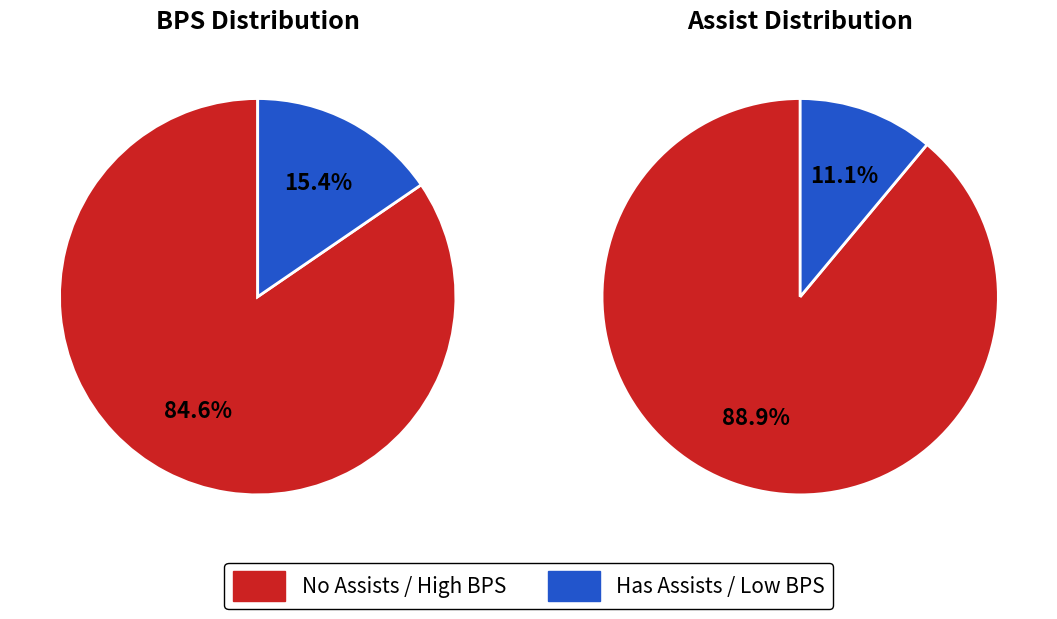

True or false: 4 accounts for 0% of the total.

True